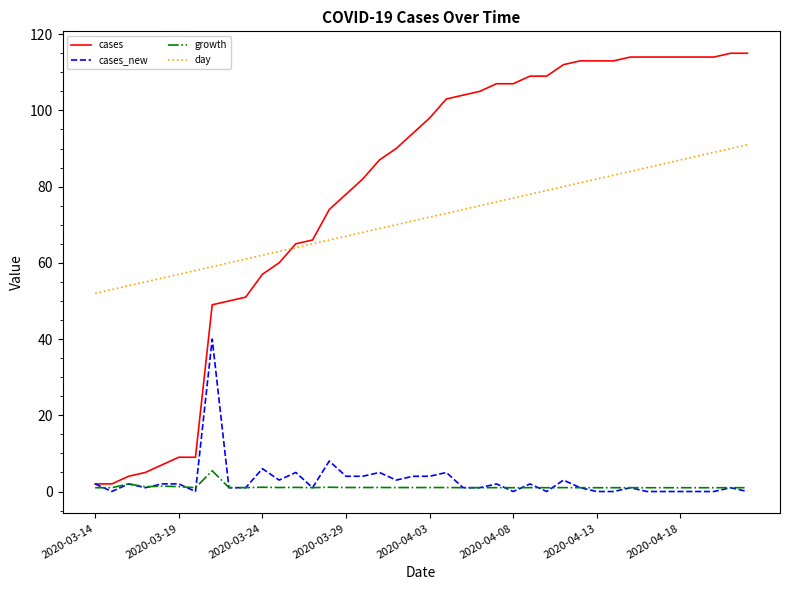

Which series has the largest total across all categories?

cases